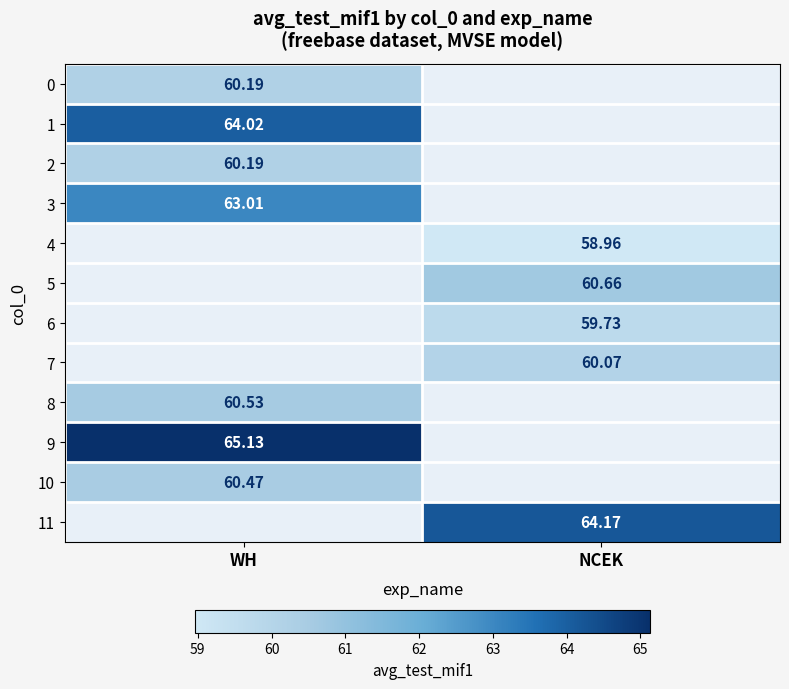

Which label corresponds to the smallest value in the chart?

NCEK